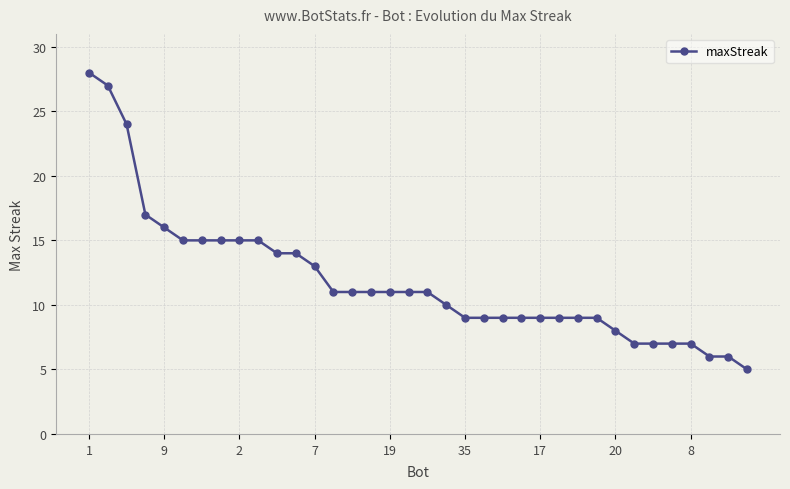

What is the difference between the maximum and minimum values?

23